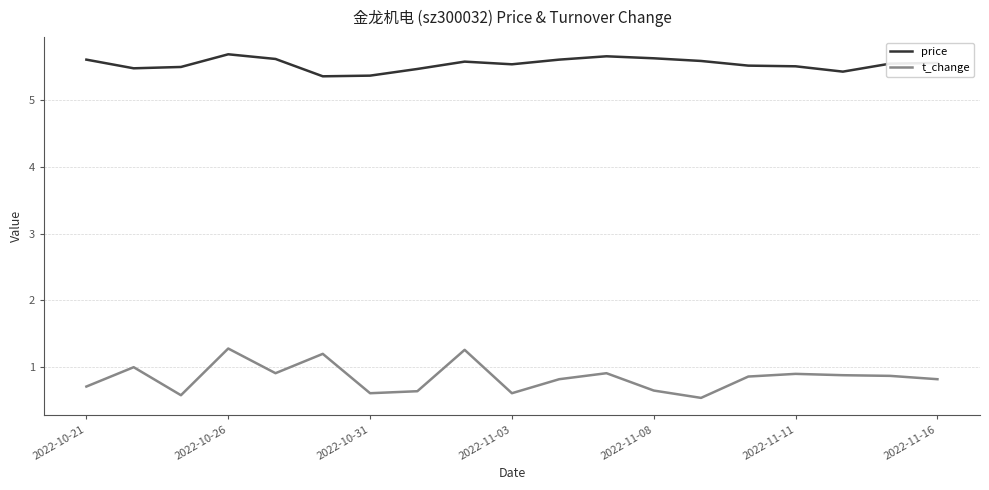

True or false: t_change and price intersect in this chart.

False